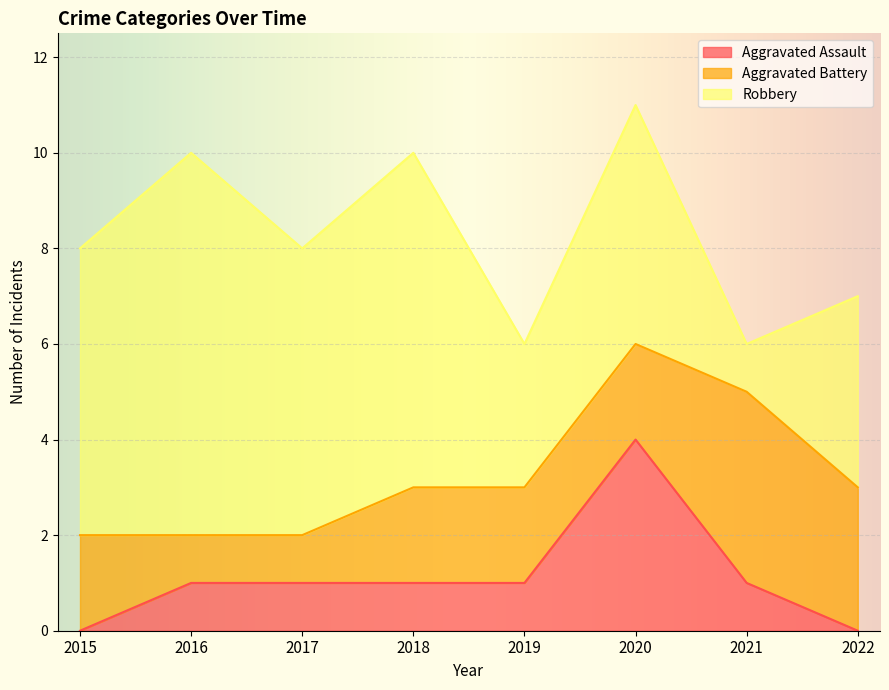

Reading left to right, transcribe all the data shown in this chart.

Aggravated Assault: 2015=0	2016=1	2017=1	2018=1	2019=1	2020=4	2021=1	2022=0
Aggravated Battery: 2015=2	2016=1	2017=1	2018=2	2019=2	2020=2	2021=4	2022=3
Robbery: 2015=6	2016=8	2017=6	2018=7	2019=3	2020=5	2021=1	2022=4